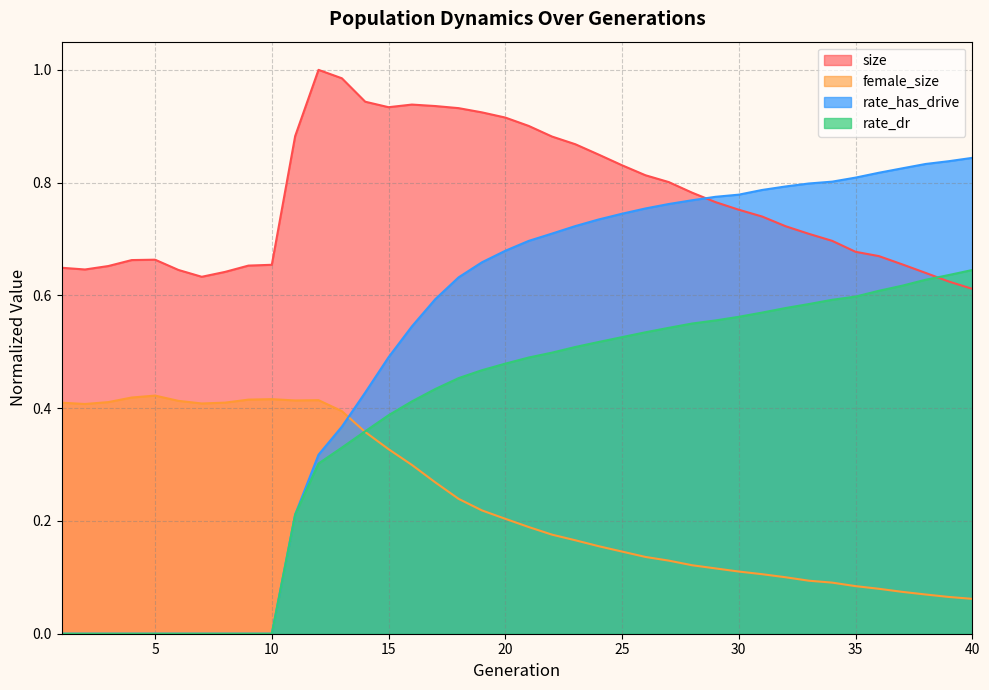

After their last crossing, which series has the higher values: rate_dr or female_size?

rate_dr